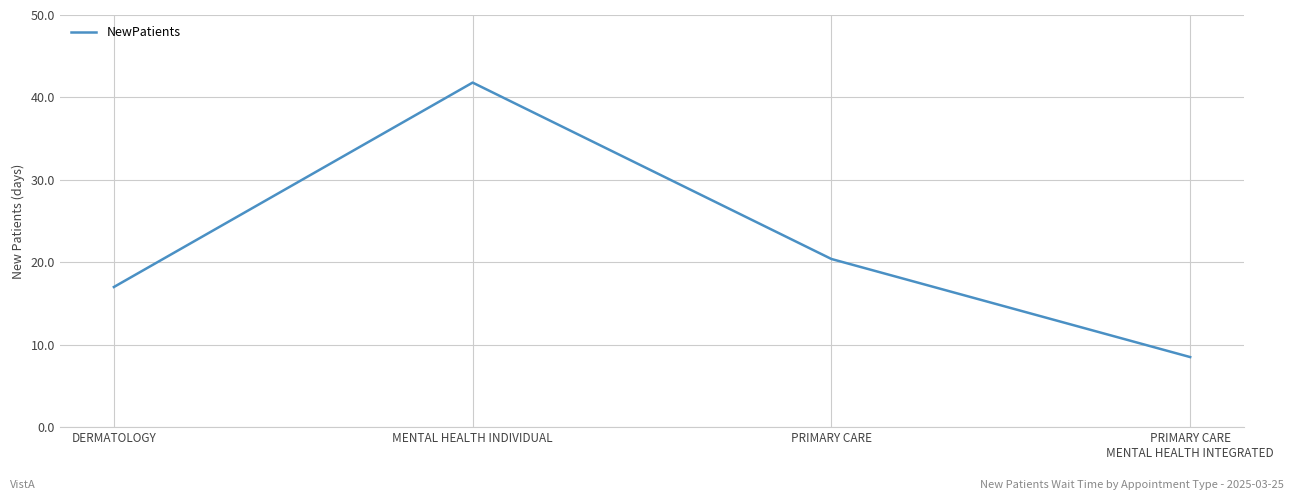

Rank the categories by value from lowest to highest.

PRIMARY CARE
MENTAL HEALTH INTEGRATED, DERMATOLOGY, PRIMARY CARE, MENTAL HEALTH INDIVIDUAL